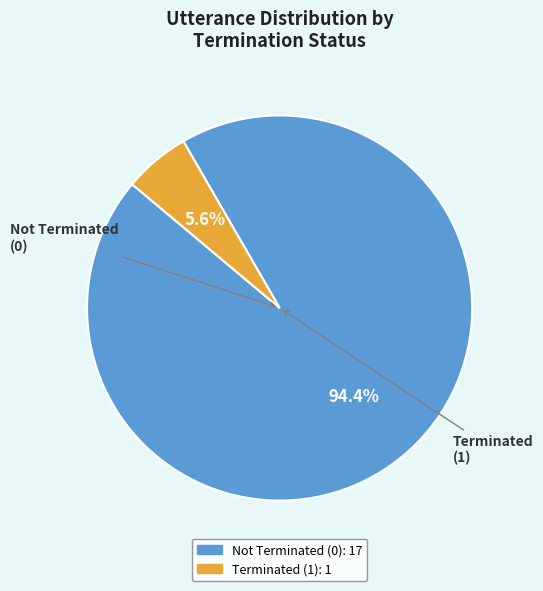

Is there any slice that represents more than half of the pie?

Yes